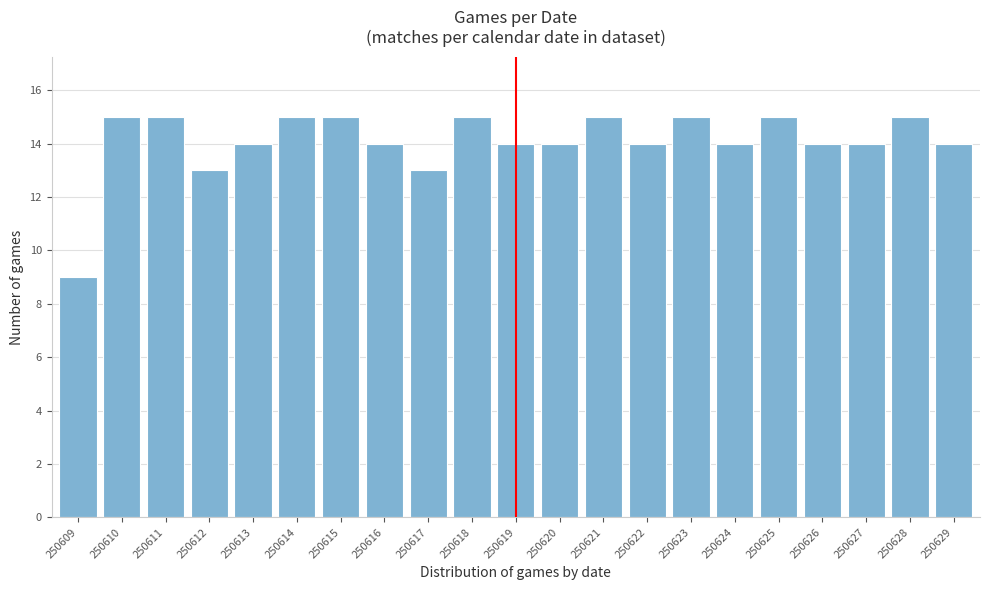

Reading left to right, extract all data points from this chart.

250609=9	250610=15	250611=15	250612=13	250613=14	250614=15	250615=15	250616=14	250617=13	250618=15	250619=14	250620=14	250621=15	250622=14	250623=15	250624=14	250625=15	250626=14	250627=14	250628=15	250629=14